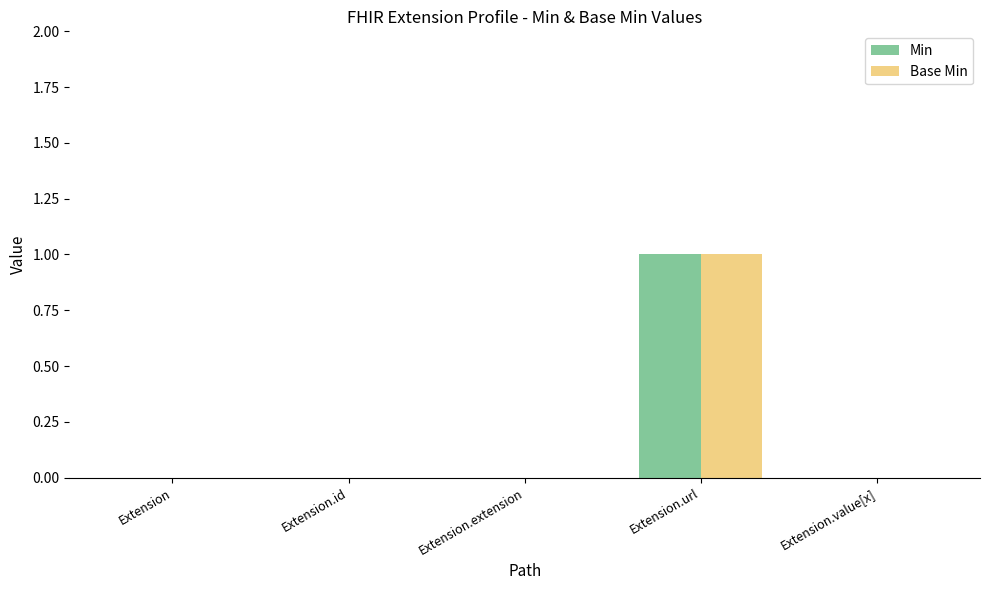

Is the value of Min at Extension greater than the value of Base Min at Extension.url?

No